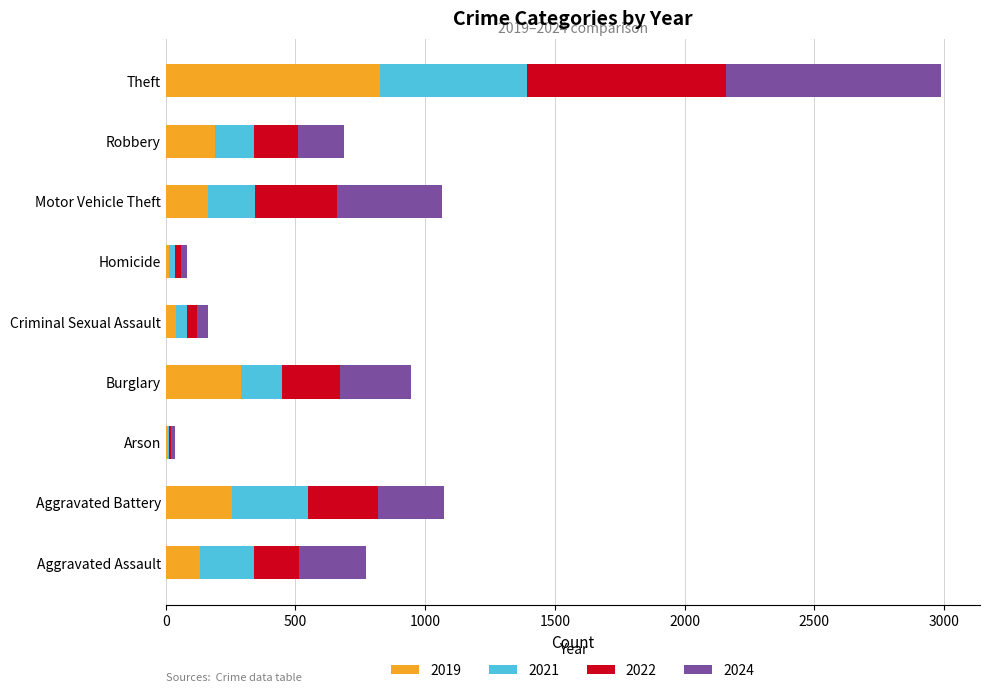

Which category has the highest value in the 2019 series?

Theft